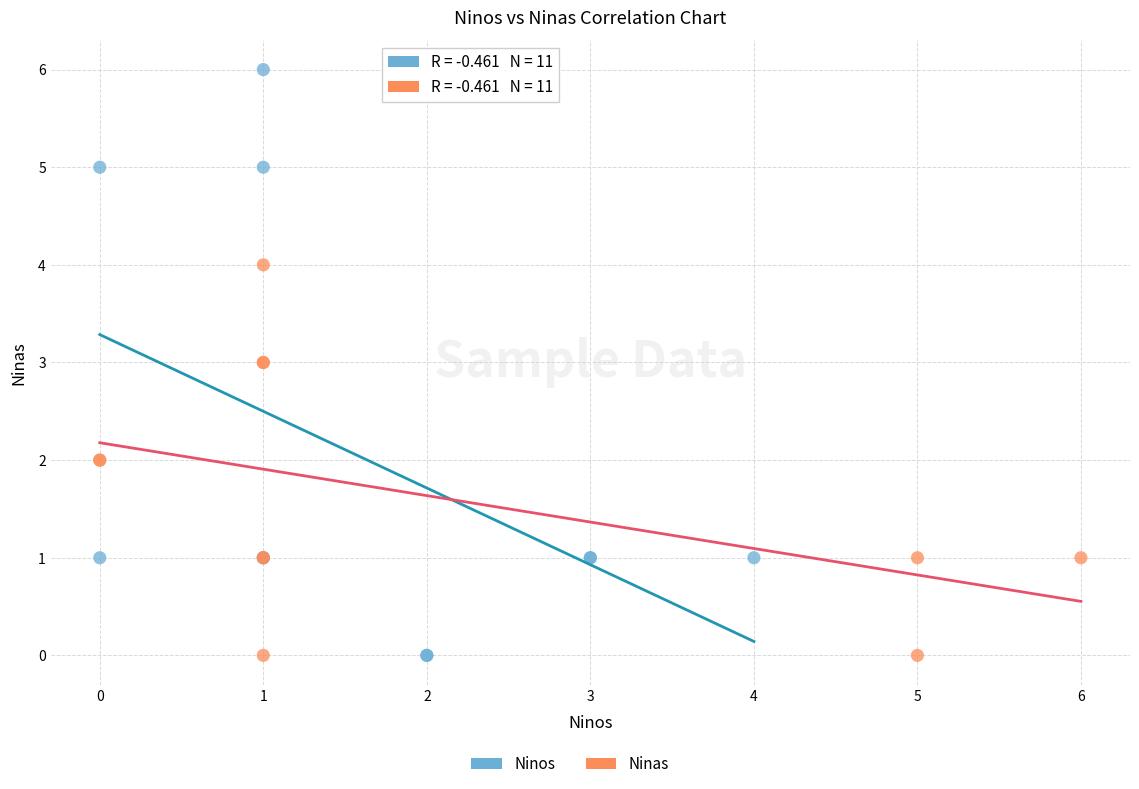

Which series contains the highest Y value?

Ninos